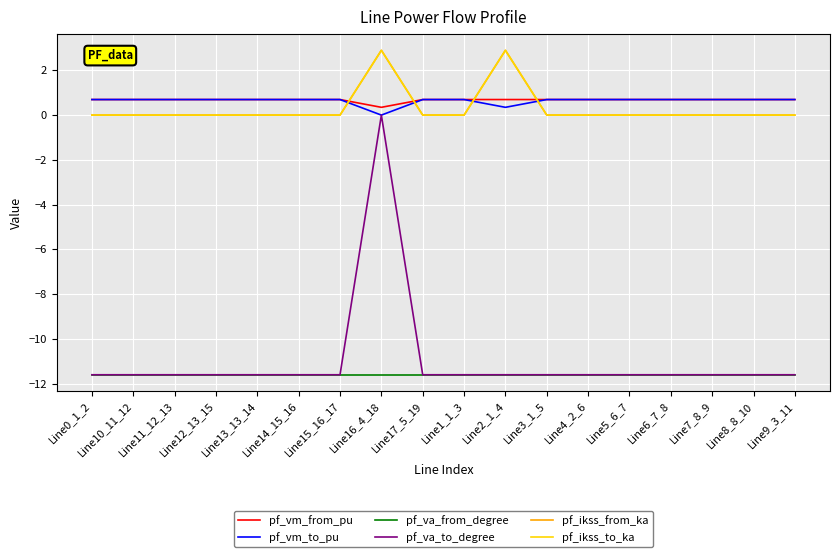

True or false: pf_ikss_from_ka has more than 1 points higher than both neighbors.

True